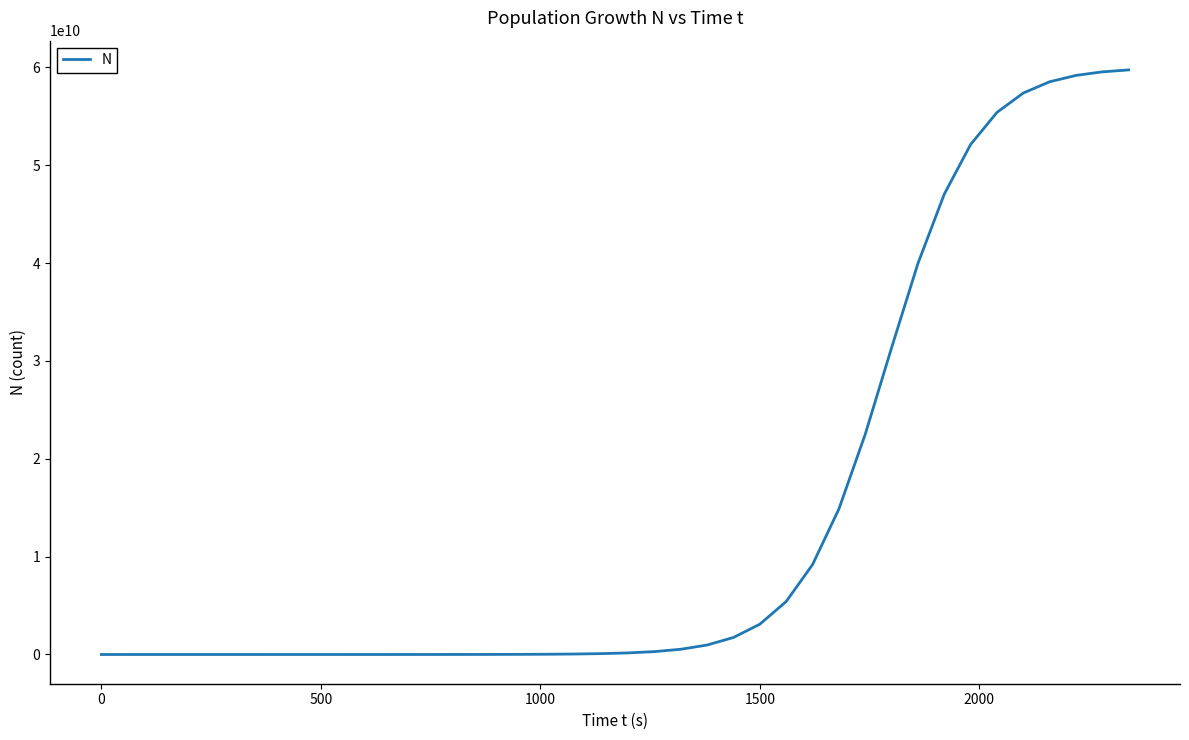

What is the difference between the maximum and minimum values?

59753382157